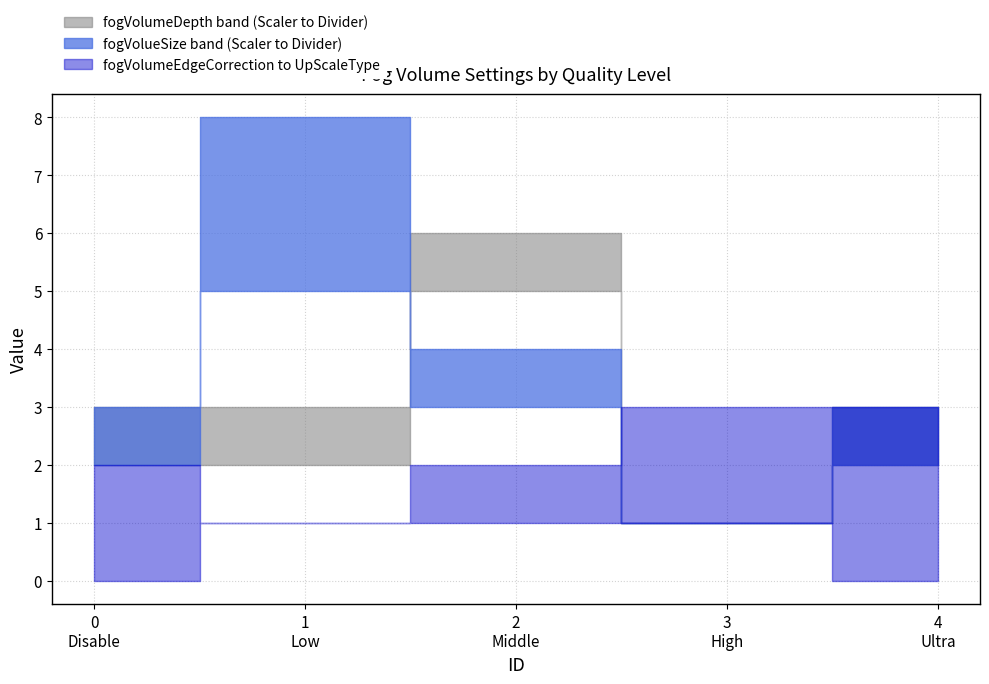

Reading left to right, list all the values displayed in this chart.

fogVolueSizeDivider: 3	8	4	1	2
fogVolueSizeScaler: 2	5	3	1	3
fogVolumeDepthScaler: 2	2	5	1	3
fogVolumeDepthDivider: 3	3	6	1	2
fogVolumeEdgeCorrectionLevel: 0	1	2	3	3
fogVolumeUpScaleType: 2	1	1	1	0